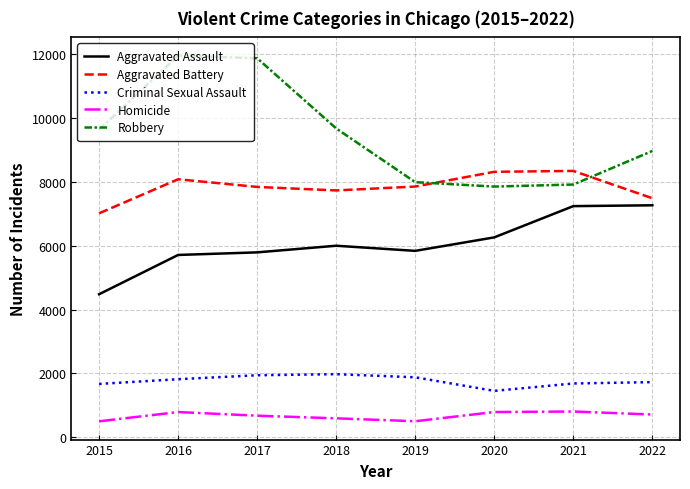

How many interior local valleys does the Aggravated Battery series have?

1